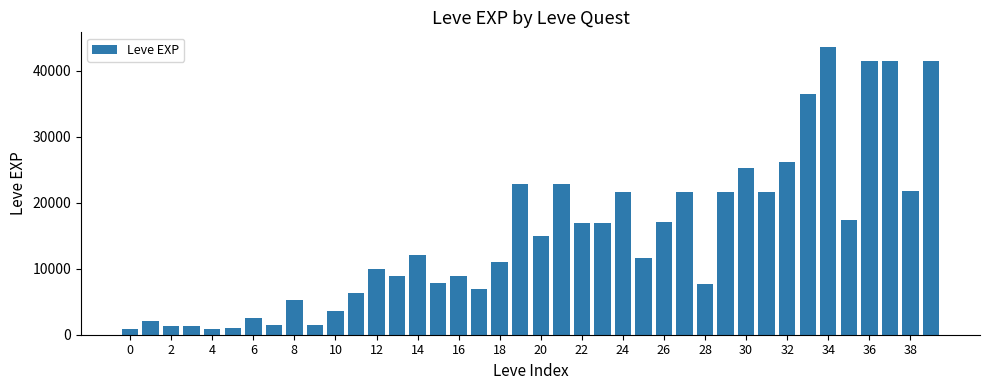

What is the difference between the maximum and minimum values?

42800